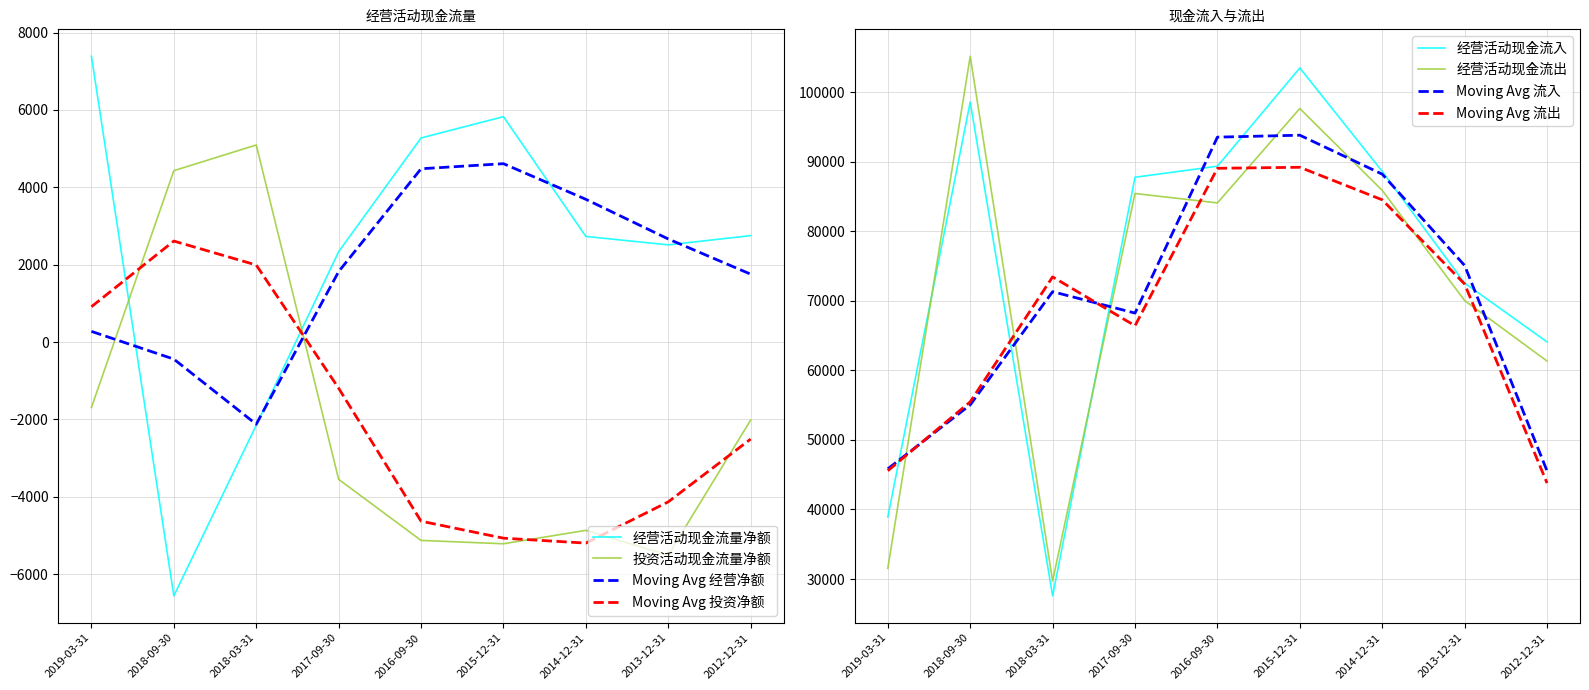

Rank the series at 2018-09-30 from highest to lowest value.

购买商品支付现金, 经营活动现金流入, 投资活动现金流量净额, 经营活动现金流量净额